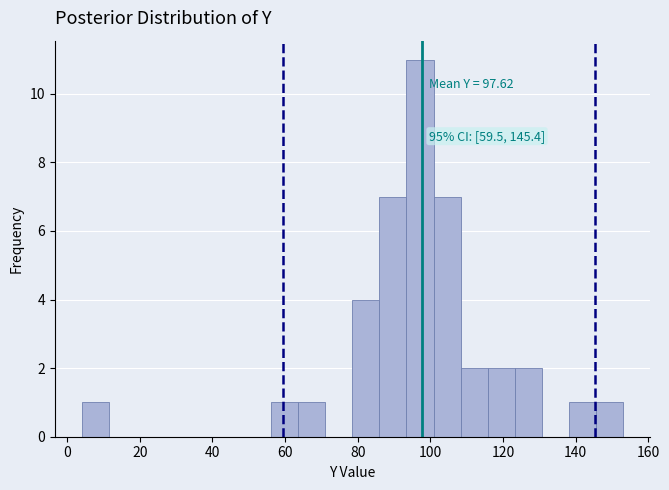

Around what value on the x-axis is the tallest bar? Give the approximate position of its centre, as read against the axis.

98